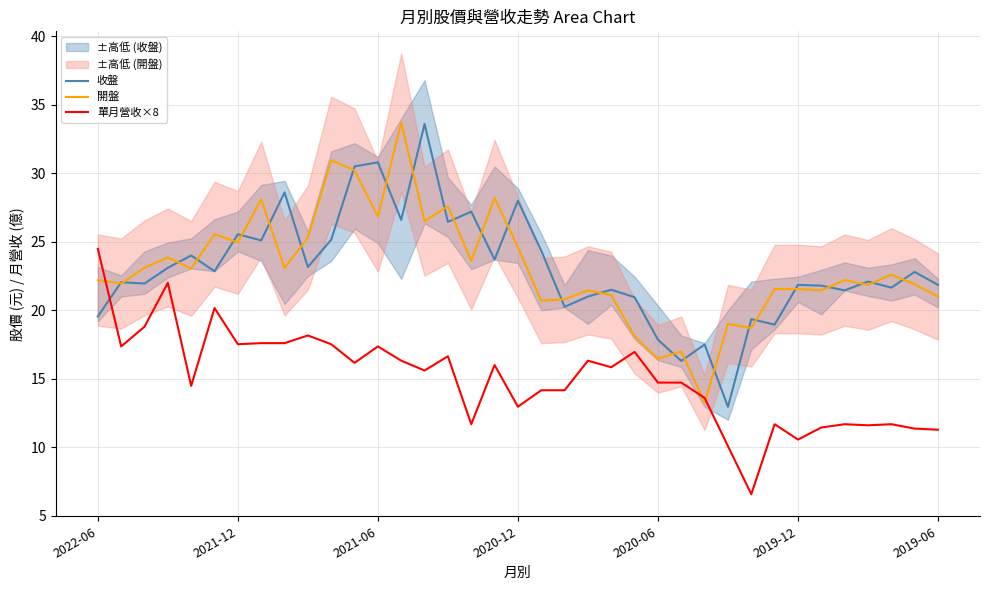

What is the maximum value for 開盤?

33.7